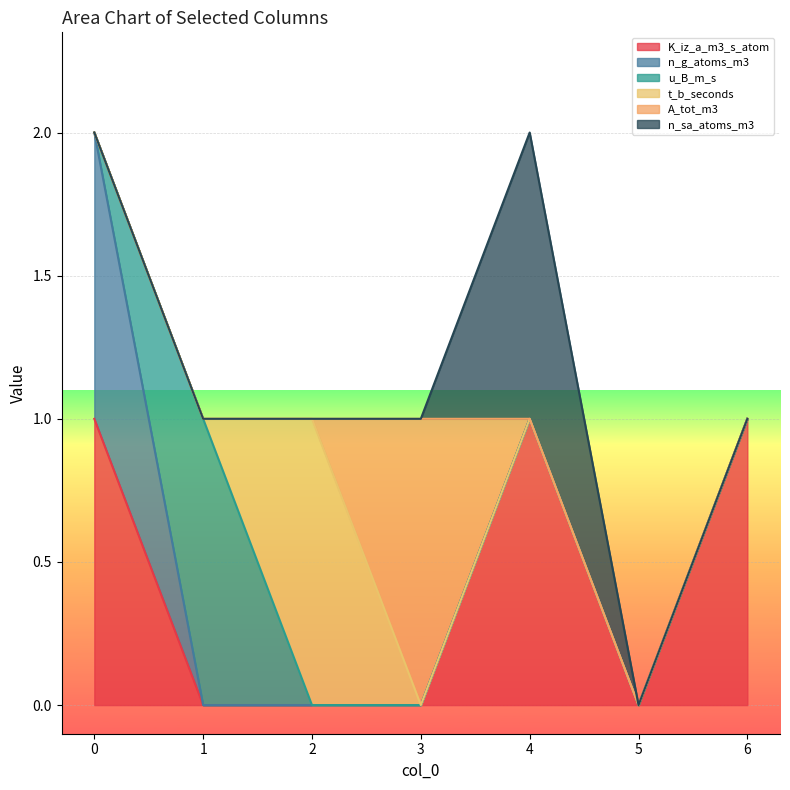

The value of t_b_seconds at 6 is 0. True or false?

True